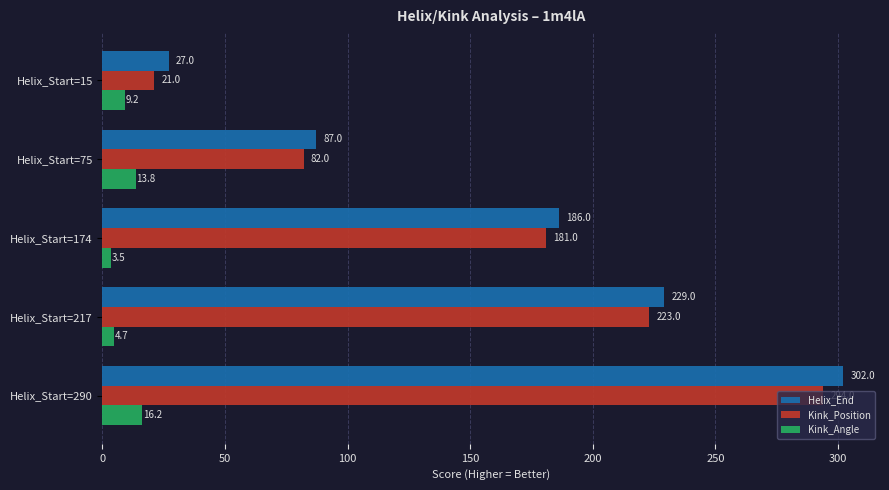

At which category is the sum across all series the highest?

Helix_Start=290